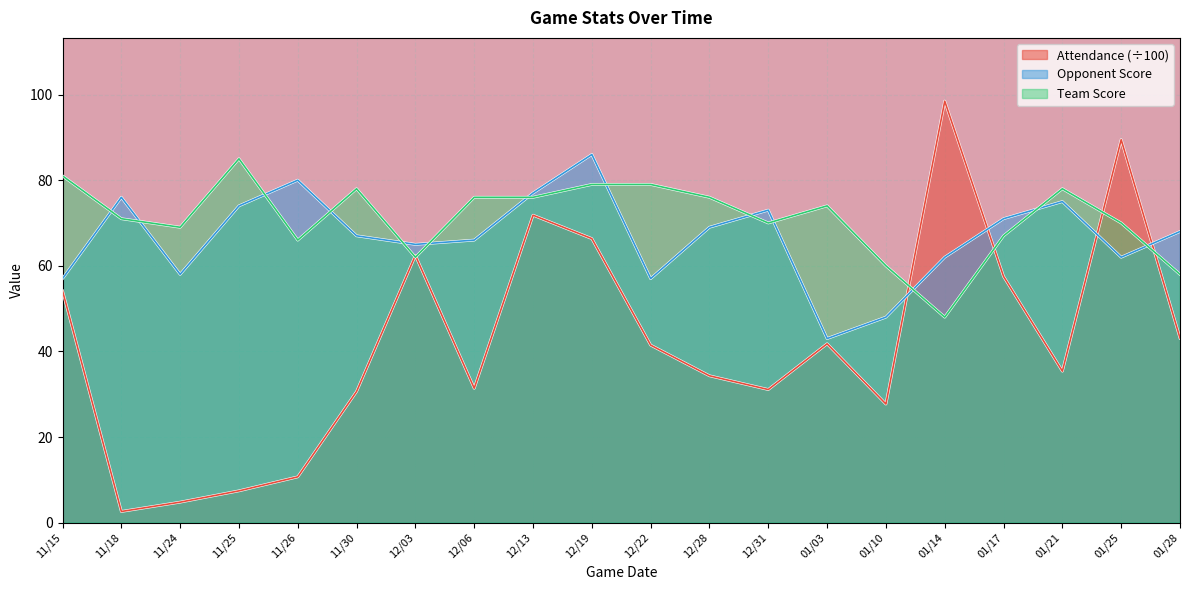

At which category is the sum across all series the highest?

12/19